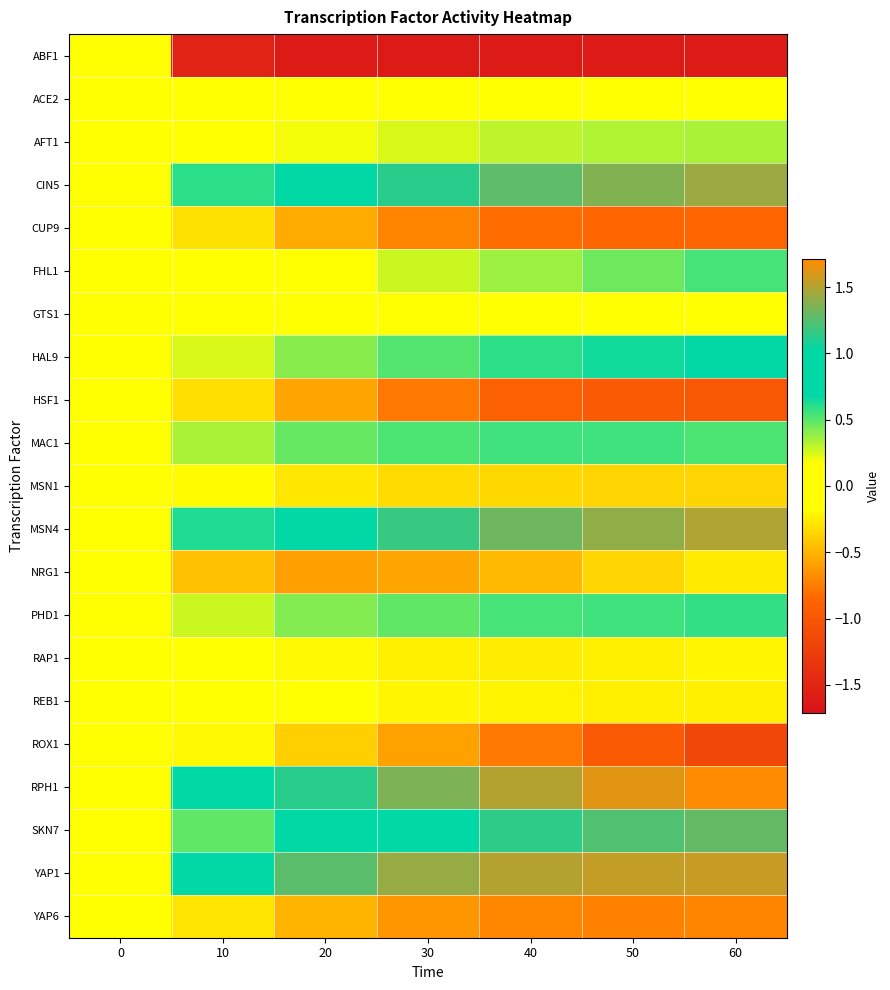

How many distinct data groups are displayed?

21